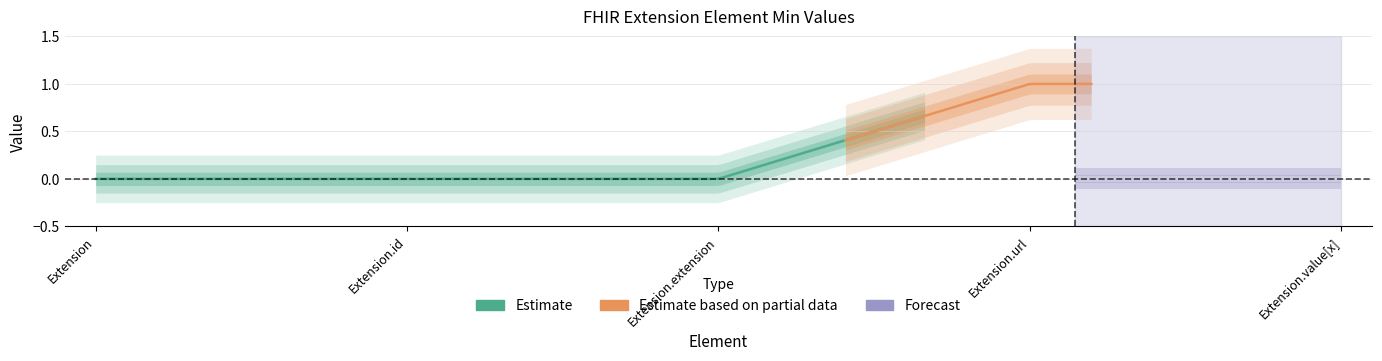

True or false: Min has a value of 1 at Extension.value[x].

False